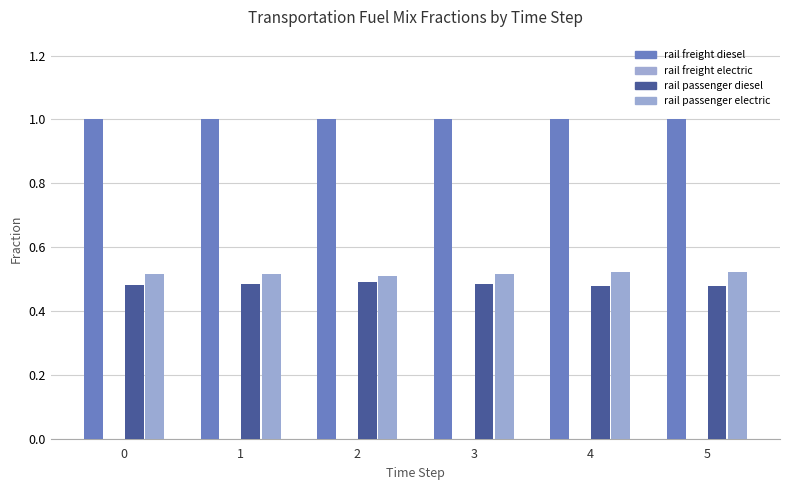

The frac_trns_fuelmix_rail_passenger_electric series shows 0.5 at 2. True or false?

True